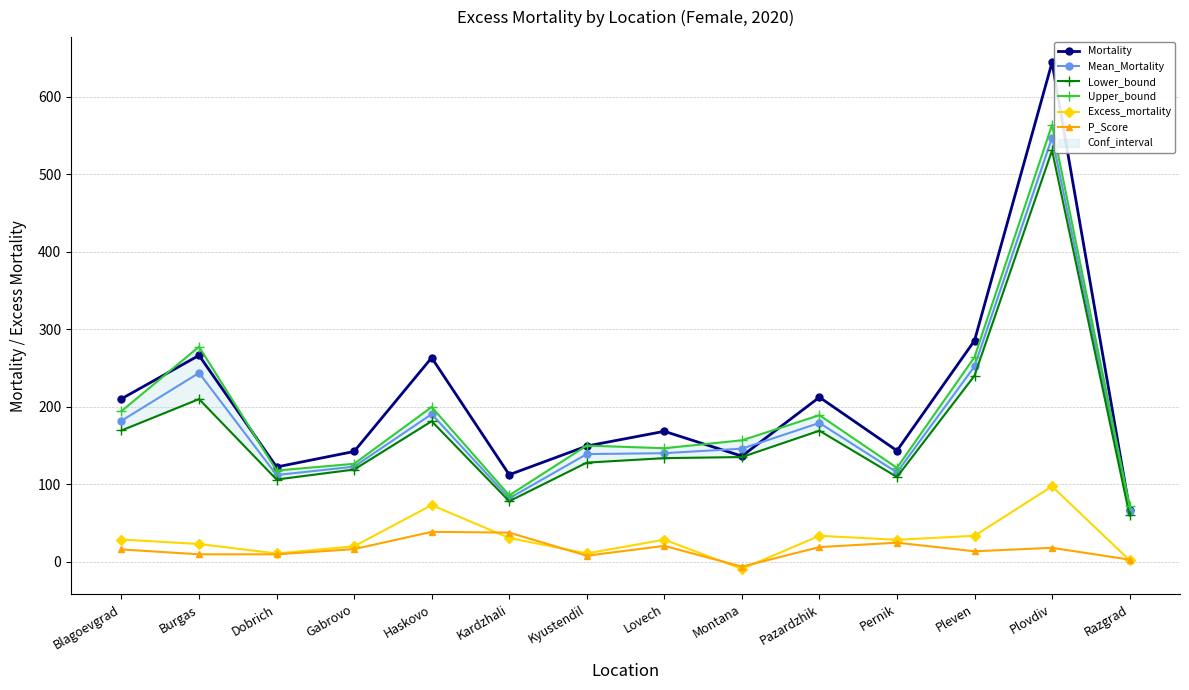

How many categories are shown in the chart?

14